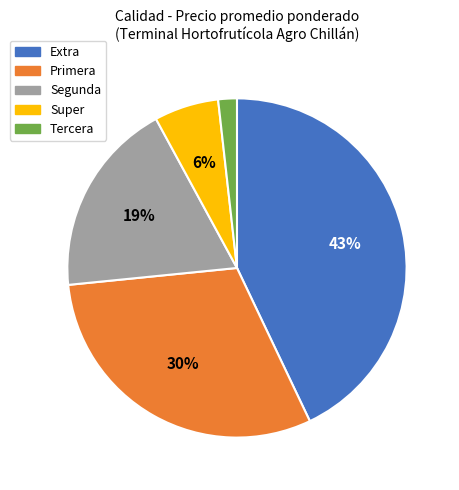

Do Super and Segunda together represent more than half of the pie?

No